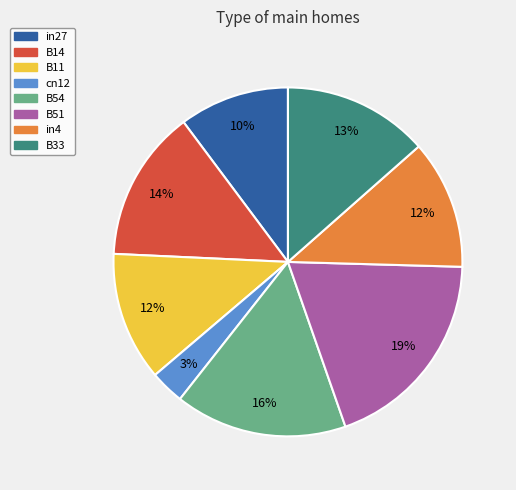

True or false: B33 accounts for 26% of the total.

False